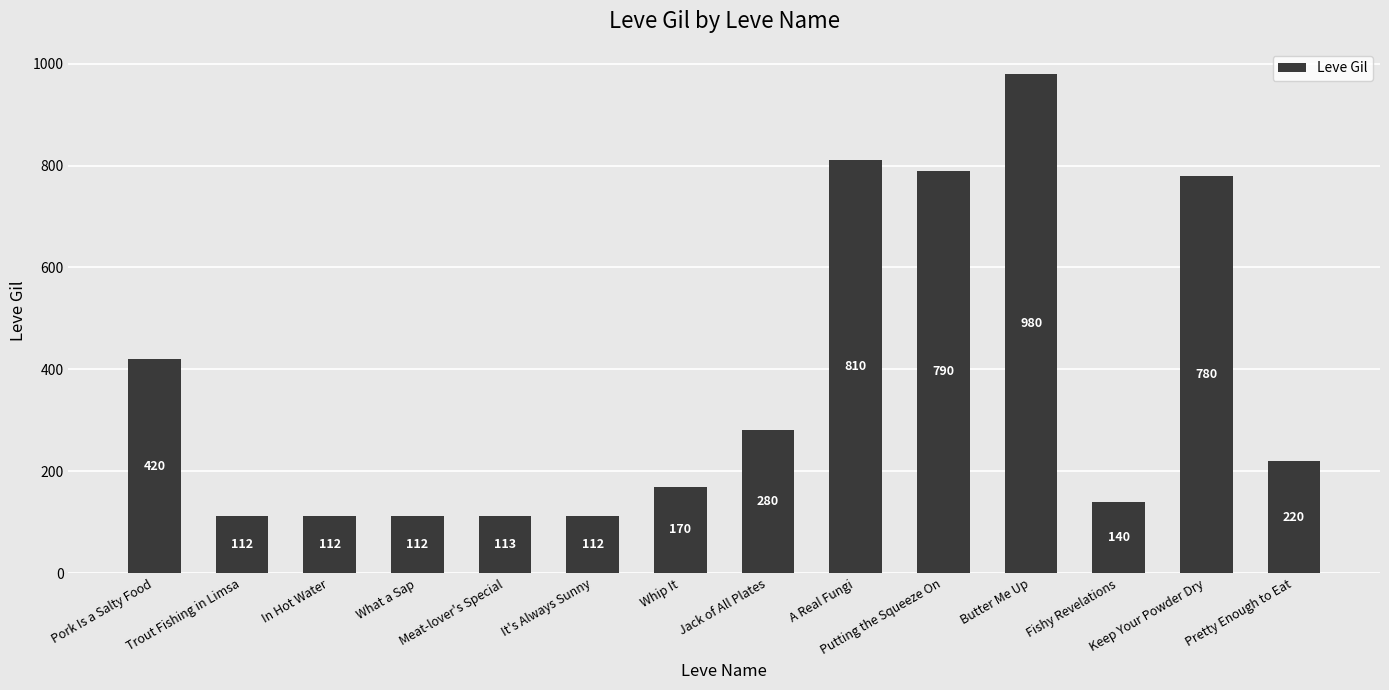

What position from the right is Trout Fishing in Limsa?

13